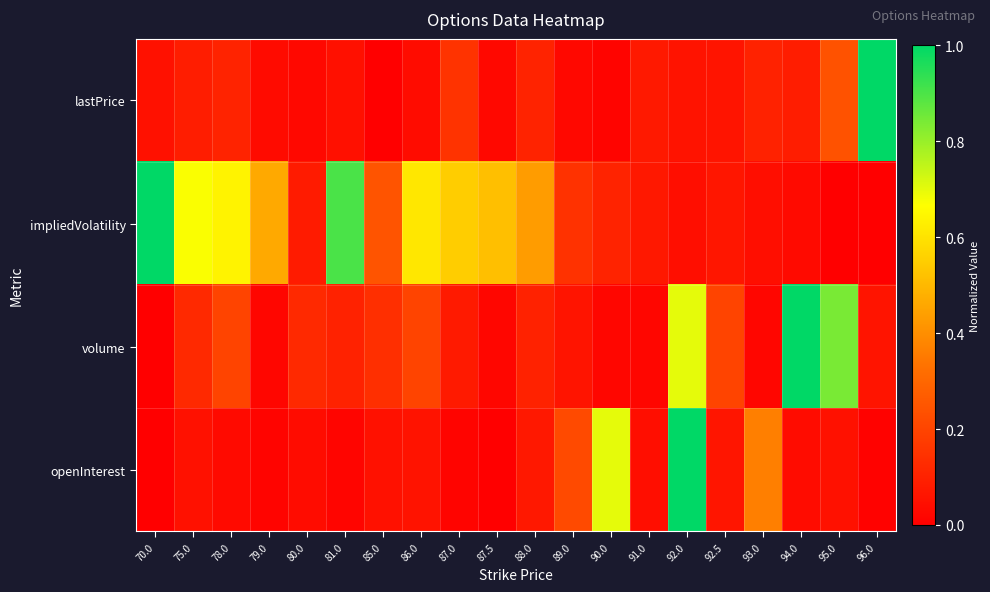

At 93.0, list the series in order from largest to smallest.

openInterest, lastPrice, impliedVolatility, volume